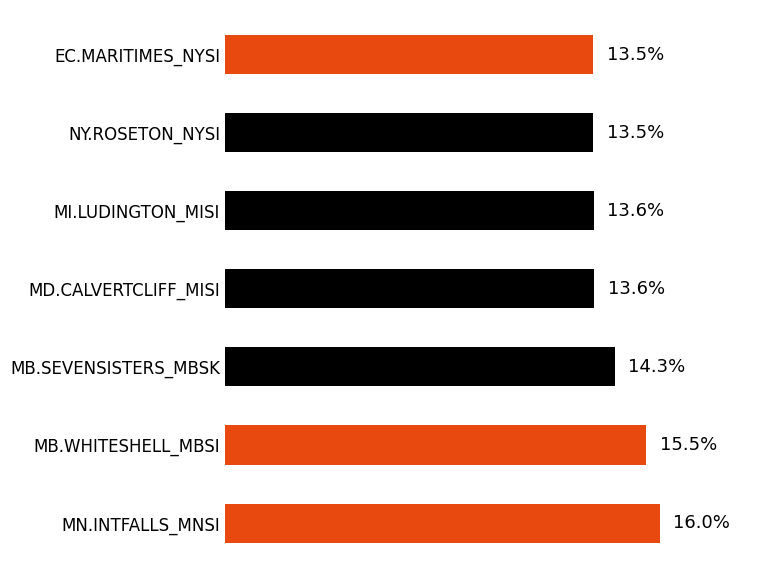

Which label corresponds to the largest value in the chart?

MN.INTFALLS_MNSI